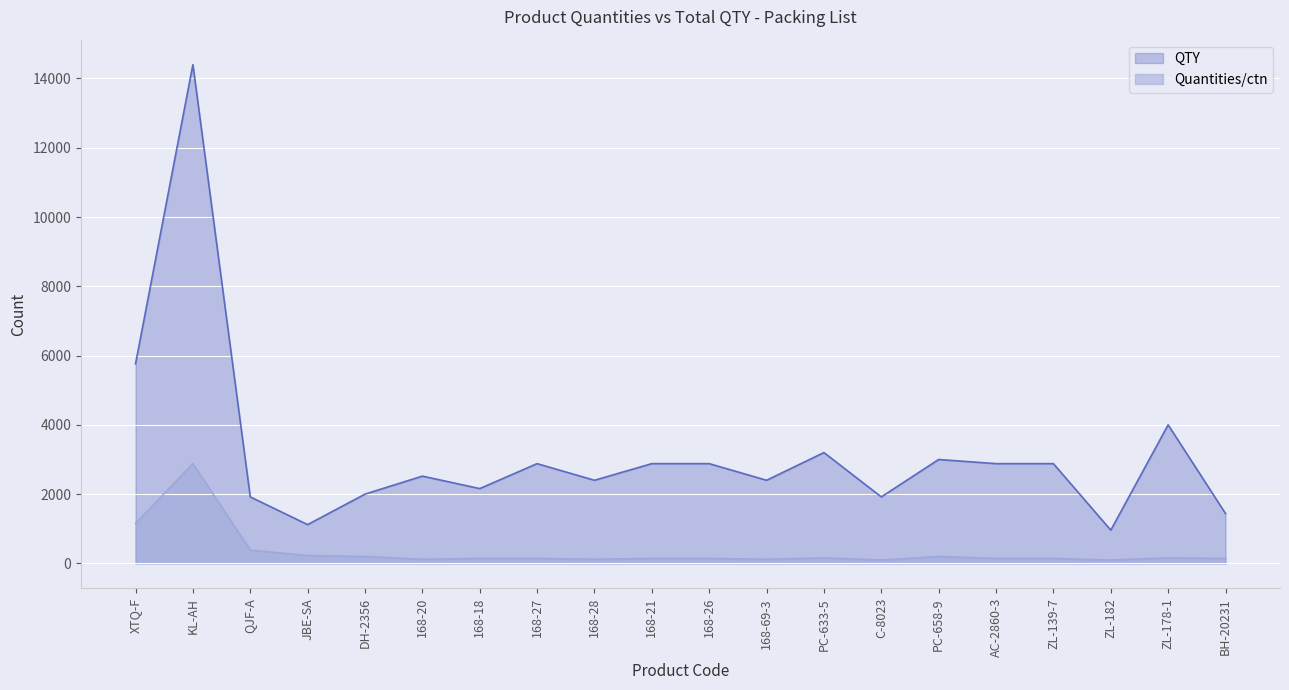

What is the total value across all series at XTQ-F?

6912